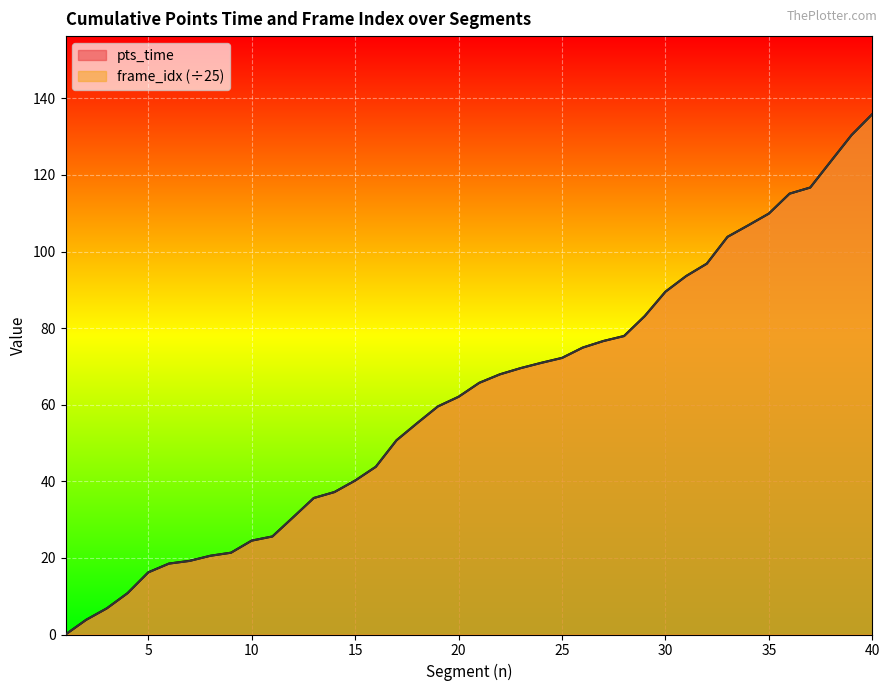

The pts_time series shows 115.1 at 36. True or false?

True